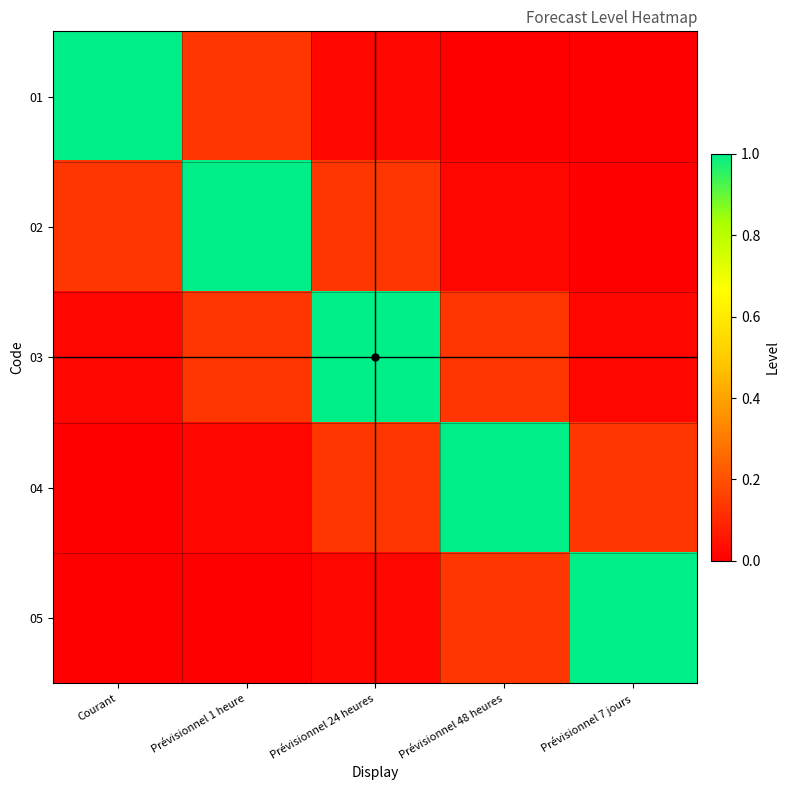

Reading right to left, what are all the values shown in this chart?

01: Prévisionnel 7 jours=0.0	Prévisionnel 48 heures=0.0	Prévisionnel 24 heures=0.0	Prévisionnel 1 heure=0.1	Courant=1.0
02: Prévisionnel 7 jours=0.0	Prévisionnel 48 heures=0.0	Prévisionnel 24 heures=0.1	Prévisionnel 1 heure=1.0	Courant=0.1
03: Prévisionnel 7 jours=0.0	Prévisionnel 48 heures=0.1	Prévisionnel 24 heures=1.0	Prévisionnel 1 heure=0.1	Courant=0.0
04: Prévisionnel 7 jours=0.1	Prévisionnel 48 heures=1.0	Prévisionnel 24 heures=0.1	Prévisionnel 1 heure=0.0	Courant=0.0
05: Prévisionnel 7 jours=1.0	Prévisionnel 48 heures=0.1	Prévisionnel 24 heures=0.0	Prévisionnel 1 heure=0.0	Courant=0.0